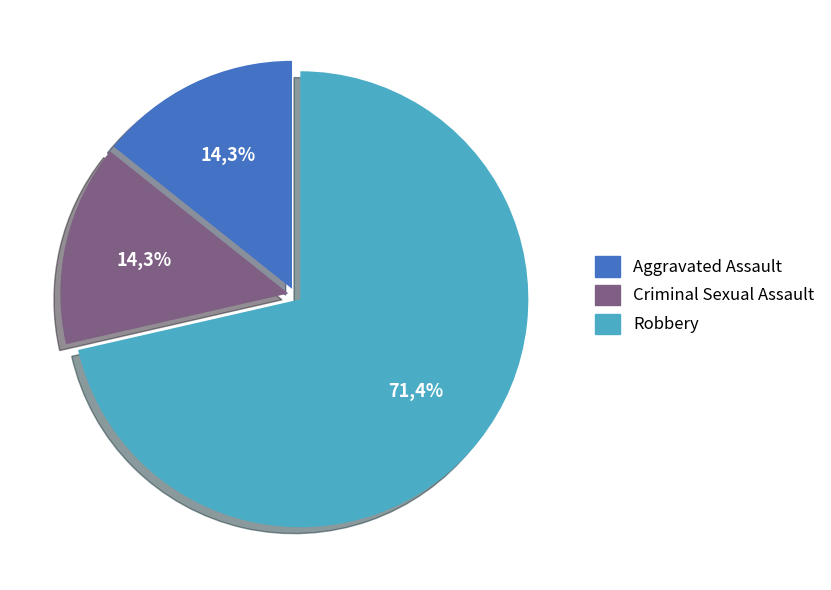

True or false: Theft accounts for 1% of the total.

False